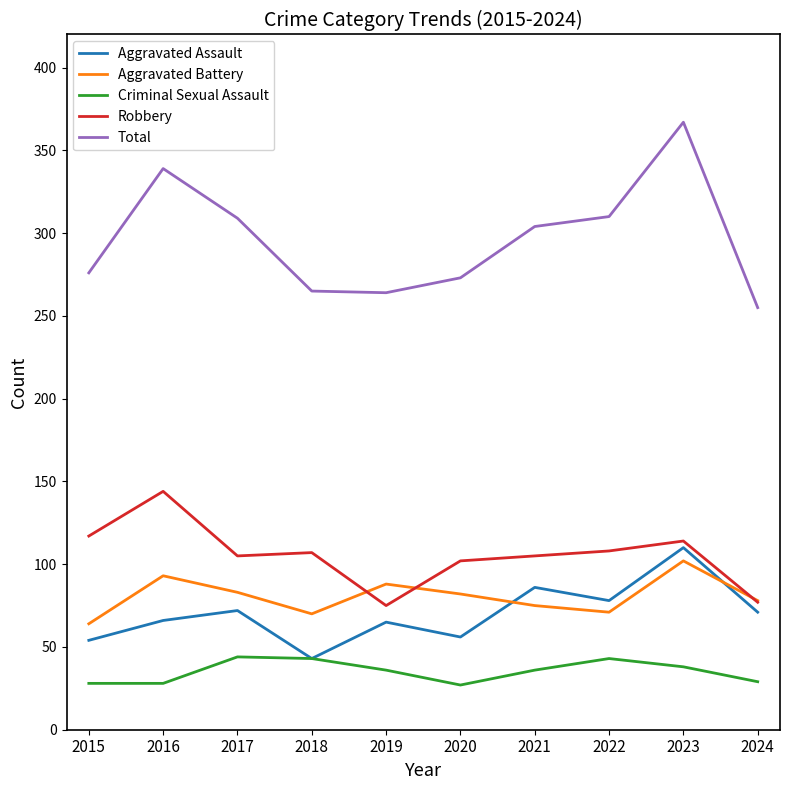

Rank the series by their maximum value, from lowest to highest.

Criminal Sexual Assault, Aggravated Battery, Aggravated Assault, Robbery, Total